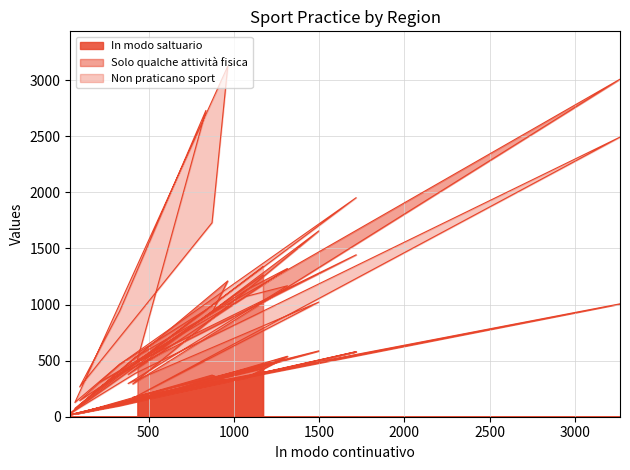

What is the difference between the maximum and second lowest values in the In modo saltuario series?

981